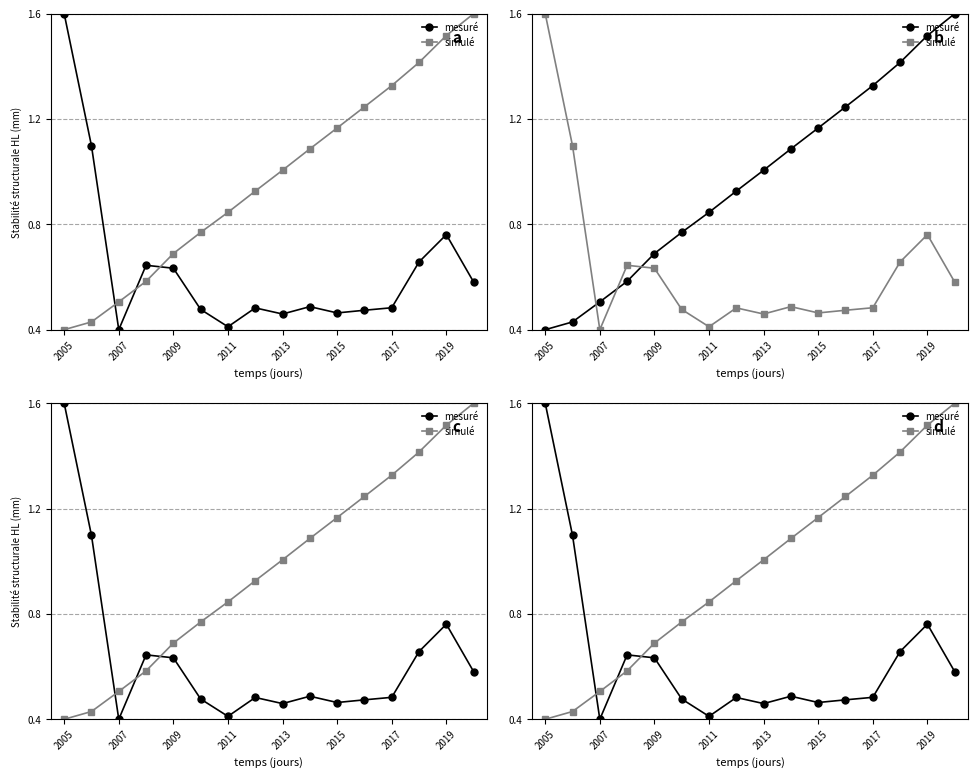

How many values in the simulé series are below 1?

8